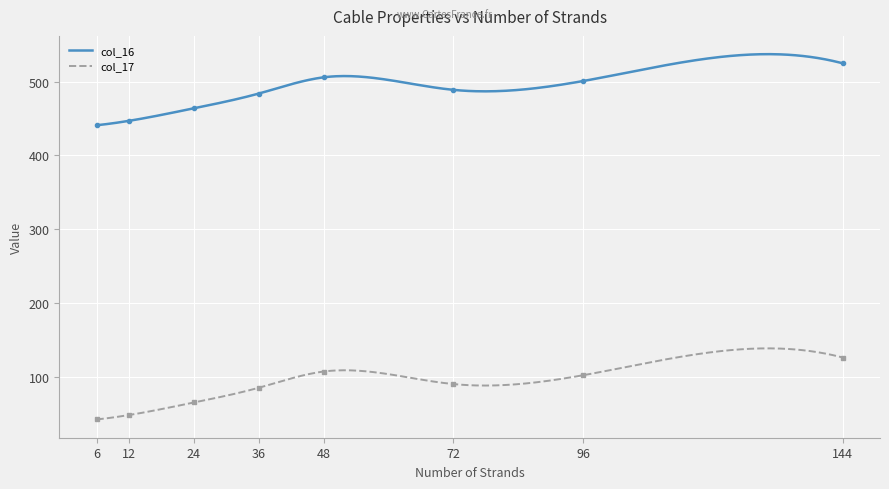

True or false: col_16 and col_17 intersect in this chart.

False